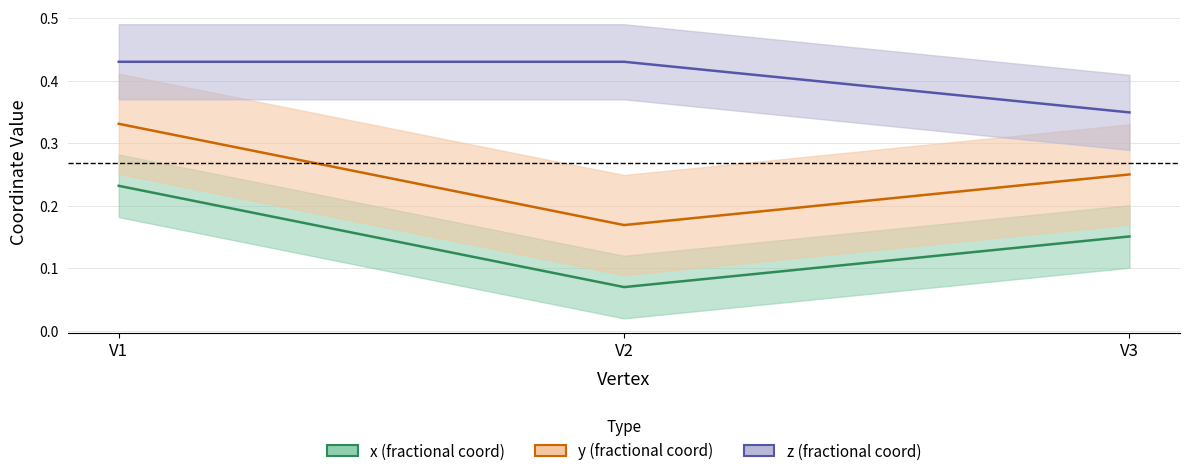

Count the z values in the range 0 to 1.

3